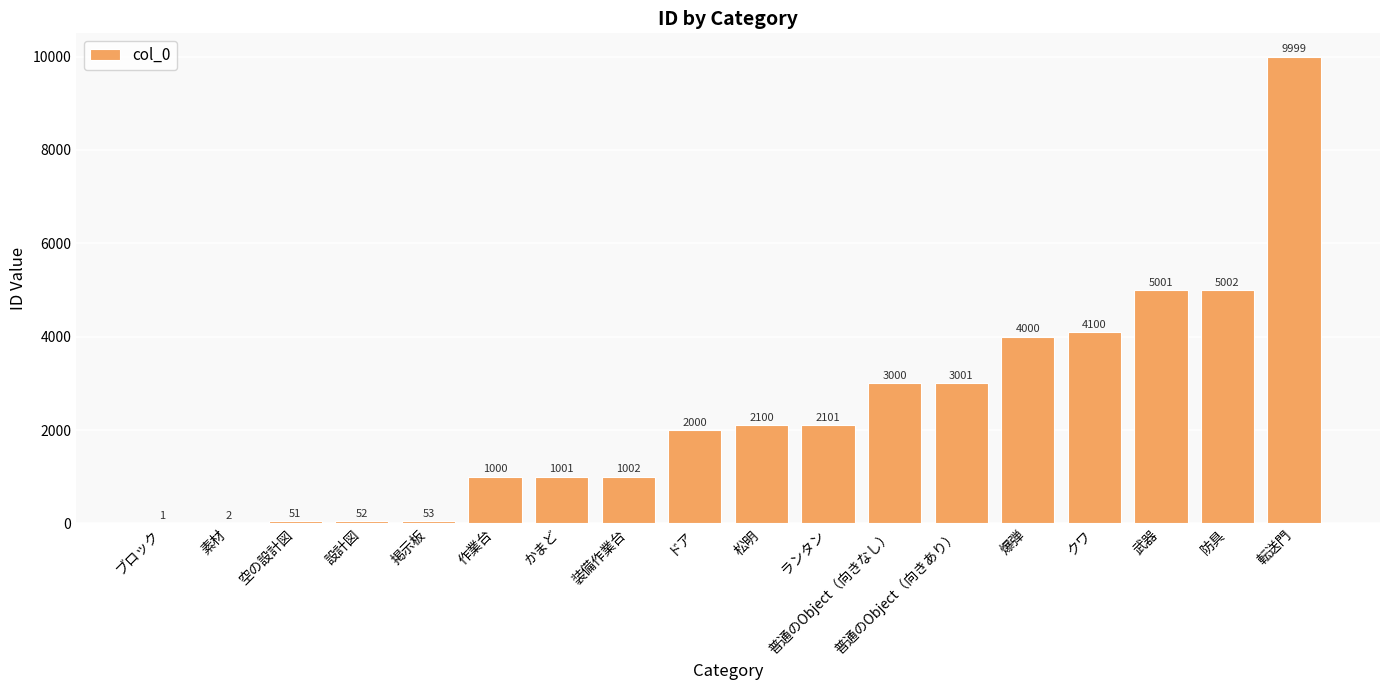

Reading right to left, transcribe all the data shown in this chart.

転送門=9999	防具=5002	武器=5001	クワ=4100	爆弾=4000	普通のObject（向きあり）=3001	普通のObject（向きなし）=3000	ランタン=2101	松明=2100	ドア=2000	装備作業台=1002	かまど=1001	作業台=1000	掲示板=53	設計図=52	空の設計図=51	素材=2	ブロック=1